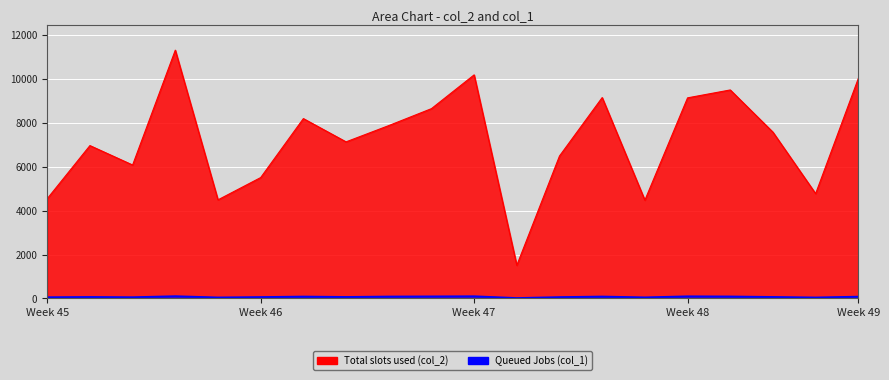

Does the chart display data point markers on the line(s)?

No